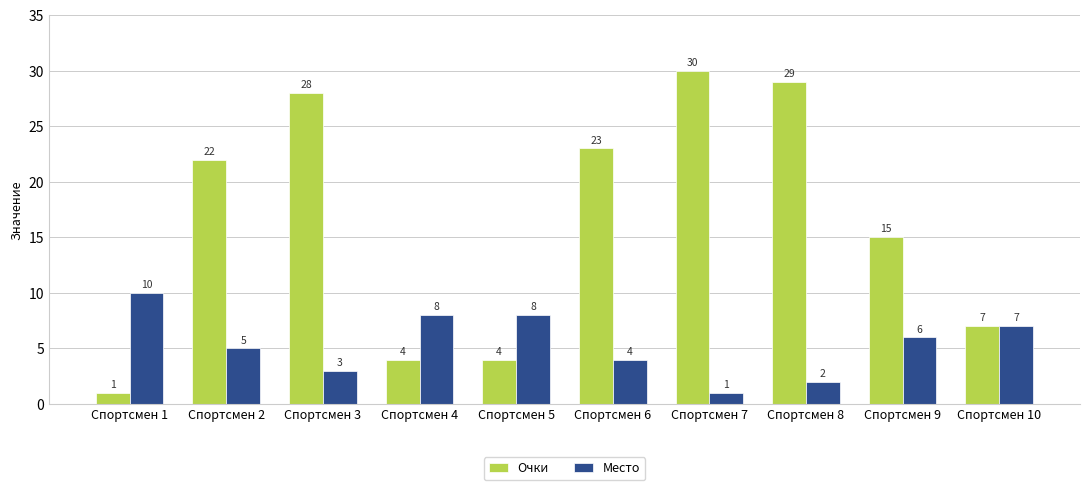

What is the lowest value of the Место series?

1